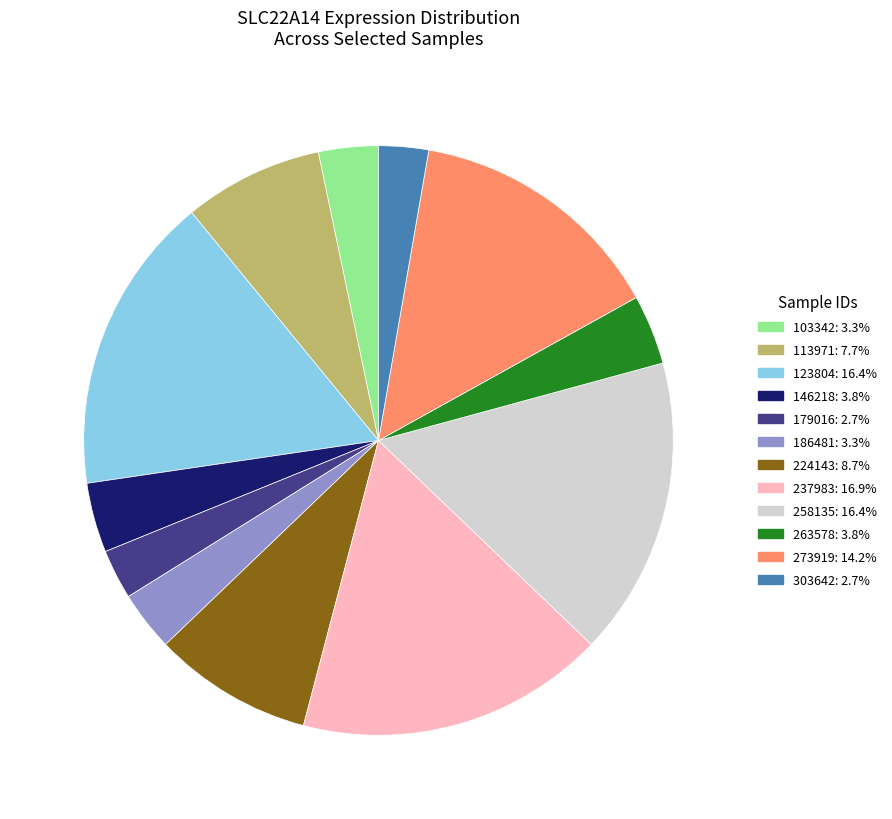

Is there any slice that represents more than half of the pie?

No